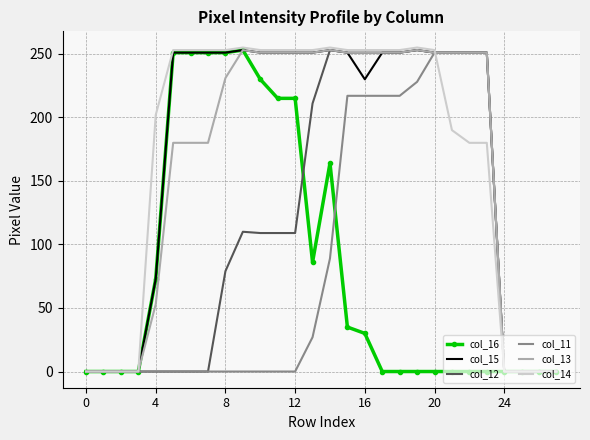

True or false: col_16 has more than 0 points higher than both neighbors.

True